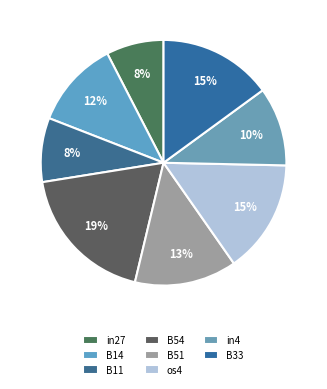

Which category has the biggest portion of the pie?

B54